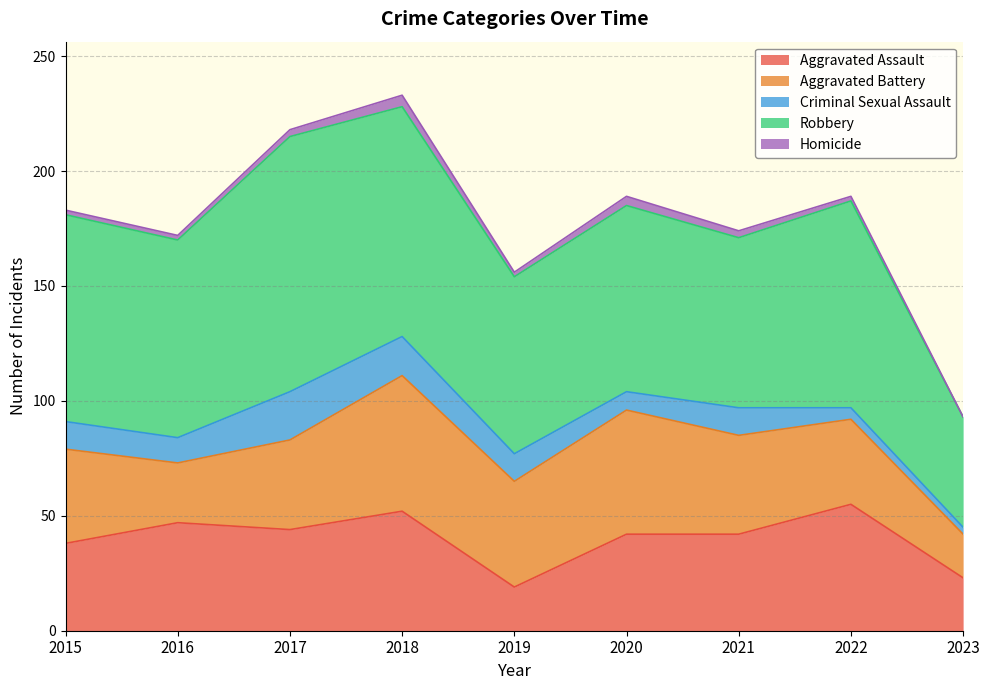

Is it true that Robbery equals 73 at 2023?

False